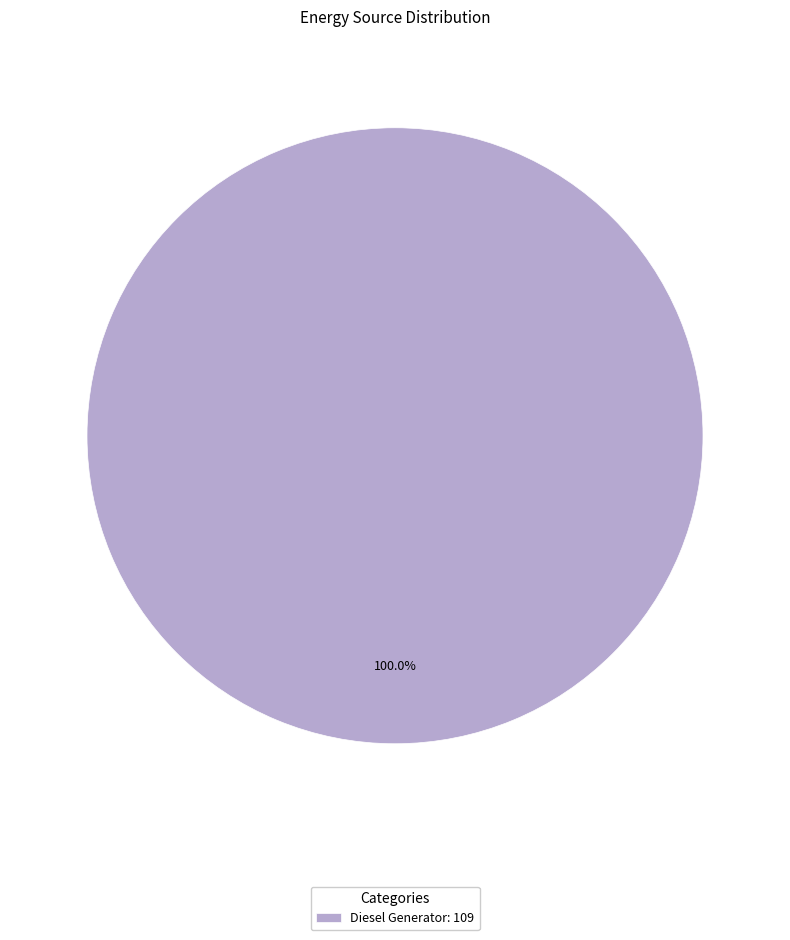

Which slice represents more than half of the pie?

Diesel Generator: 109